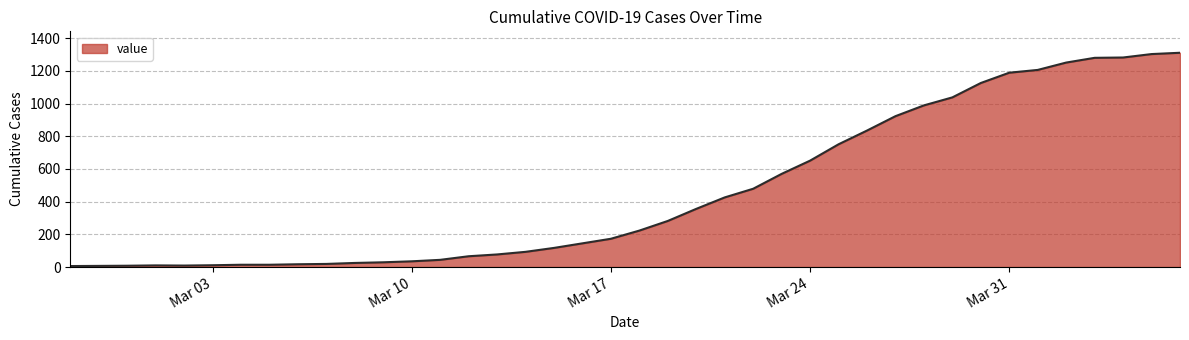

What is the maximum value shown in the chart?

1311